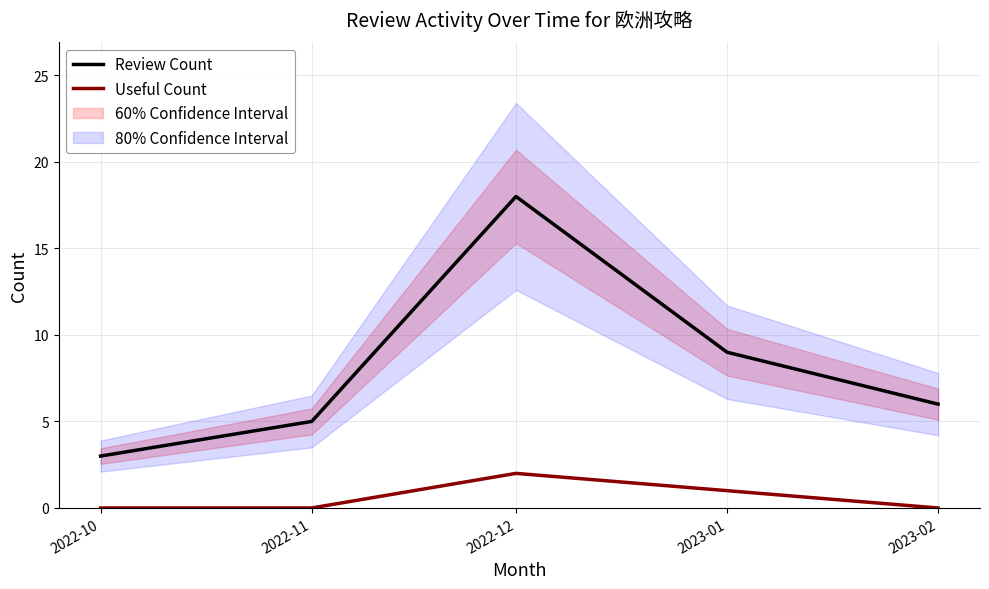

What is the label of the 4th point from the right?

2022-11